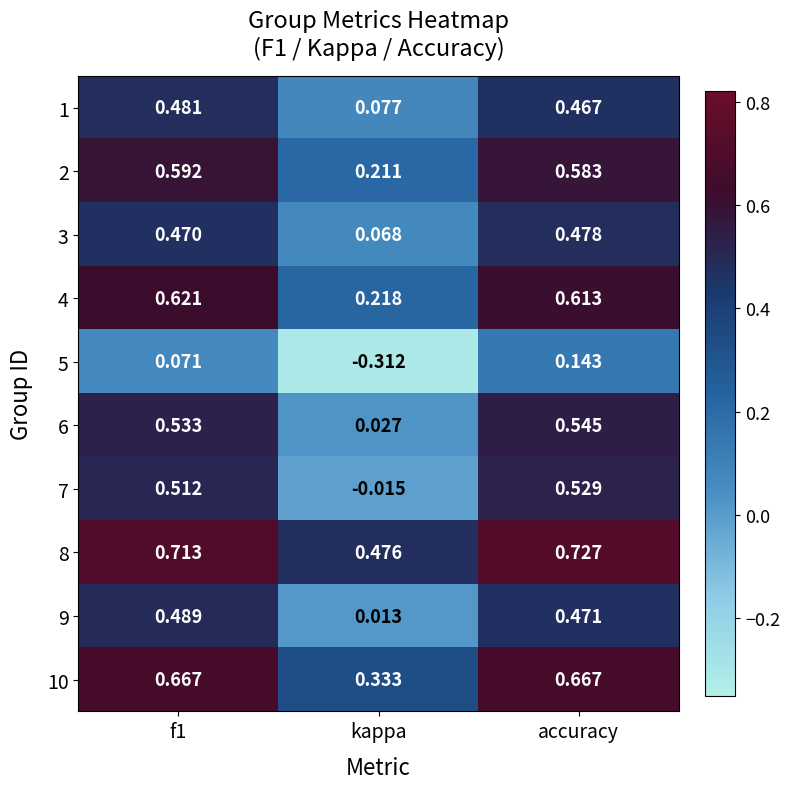

Where is 7 nearest to the value 0?

kappa